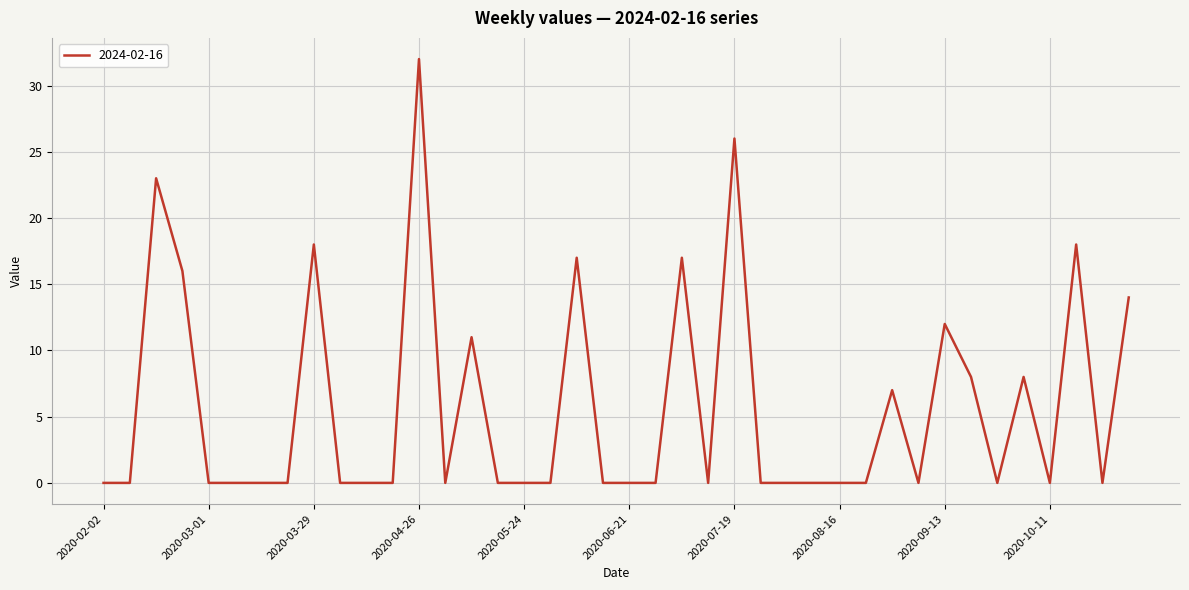

What is the maximum value shown in the chart?

32